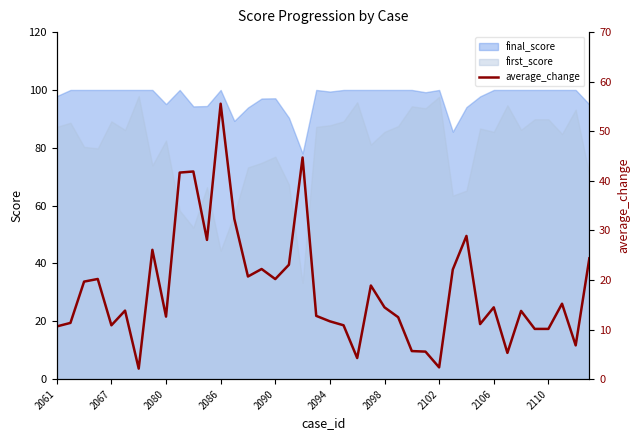

What is the highest value of the final_score series?

100.0